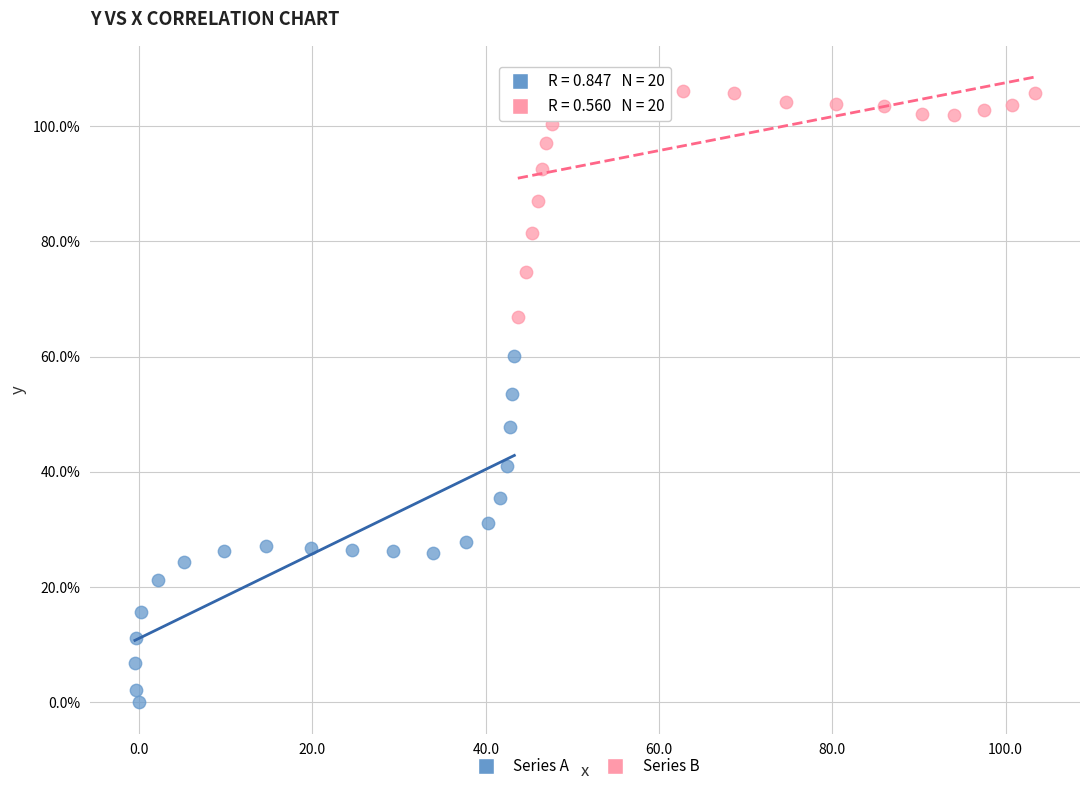

Which series contains the highest Y value?

Series B